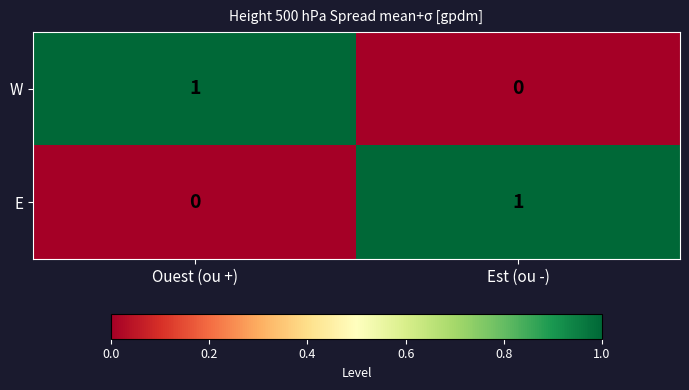

How many series are shown in this chart?

2